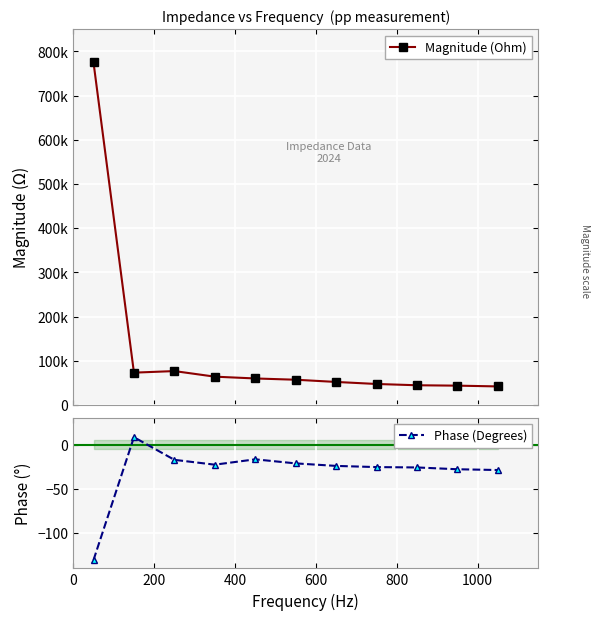

What is the value of the Phase (Degrees) point at the 5th from the left?

-16.6